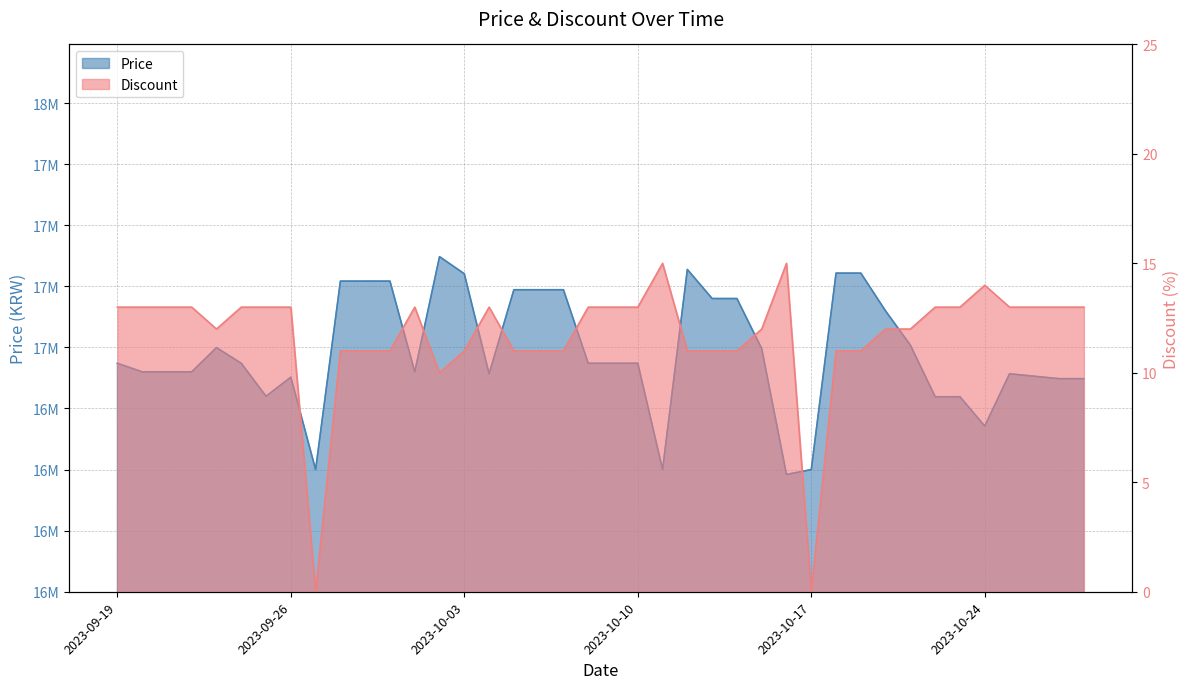

How many data points in Discount are above 13?

3